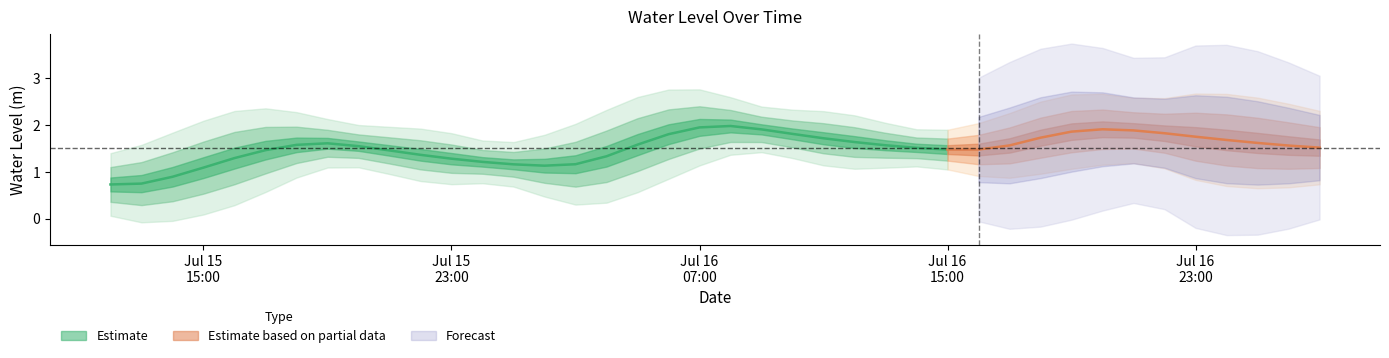

Approximately how many times larger is the value at 2024-07-16 23:00:00 compared to 2024-07-15 17:00:00?

1.2